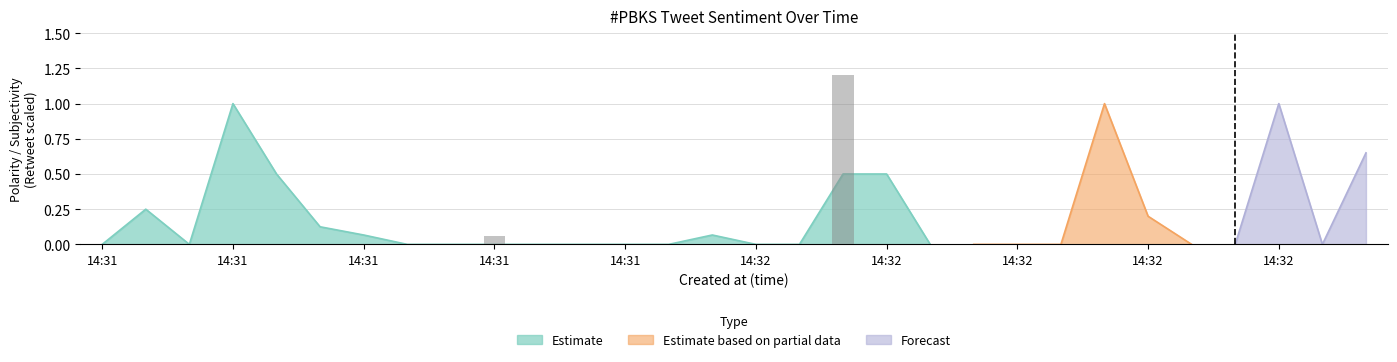

What is the difference between the maximum and minimum values?

1.2